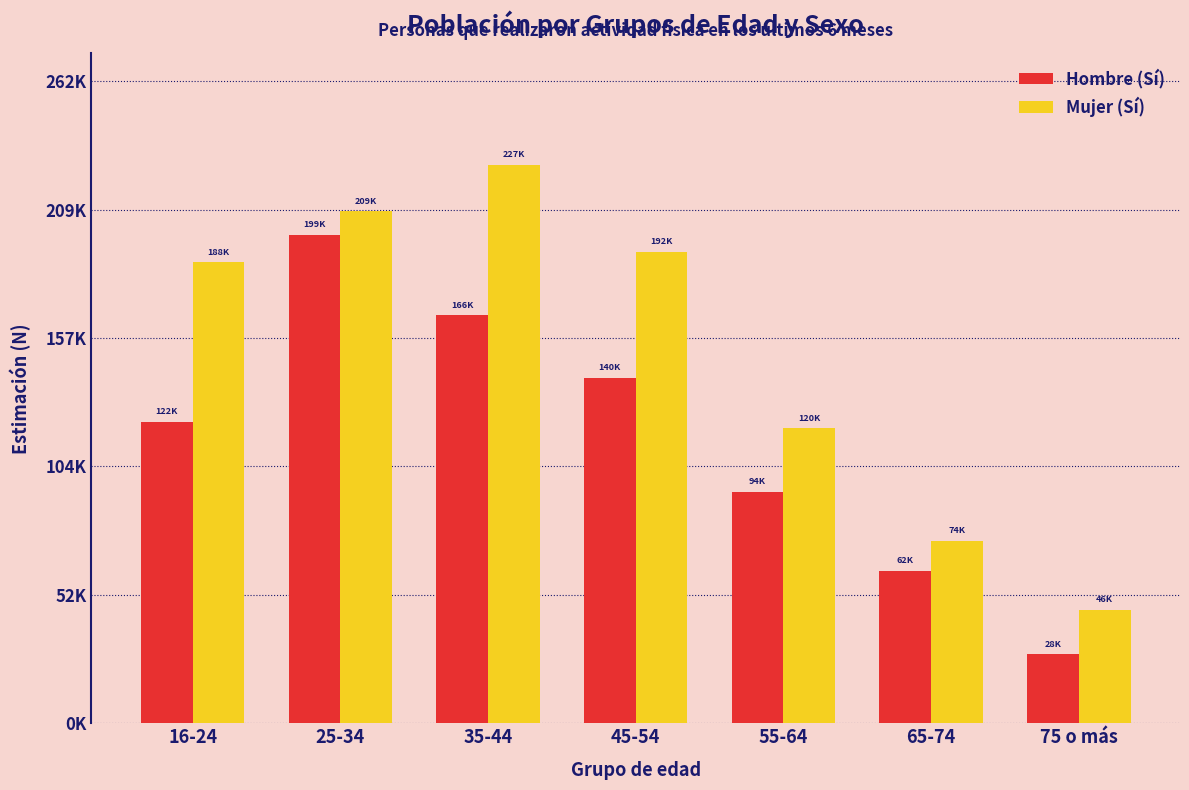

What are all the series names shown in the legend?

Hombre (Sí), Mujer (Sí)